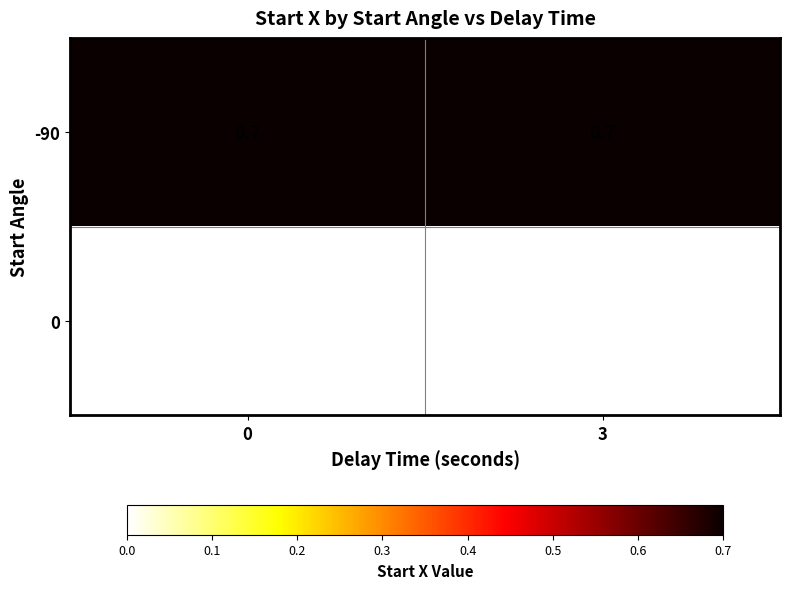

Is it true that -90 equals 0.5 at 3?

False